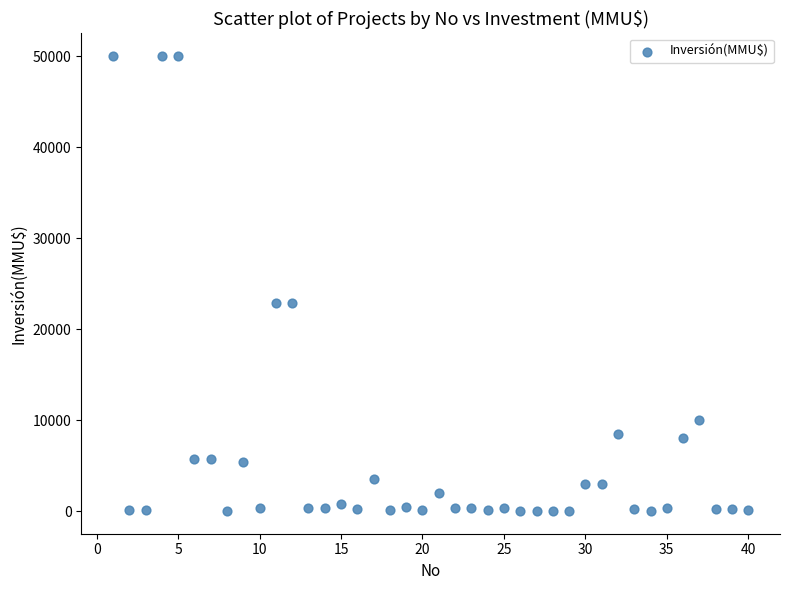

What is the range of X values (max minus min)?

39